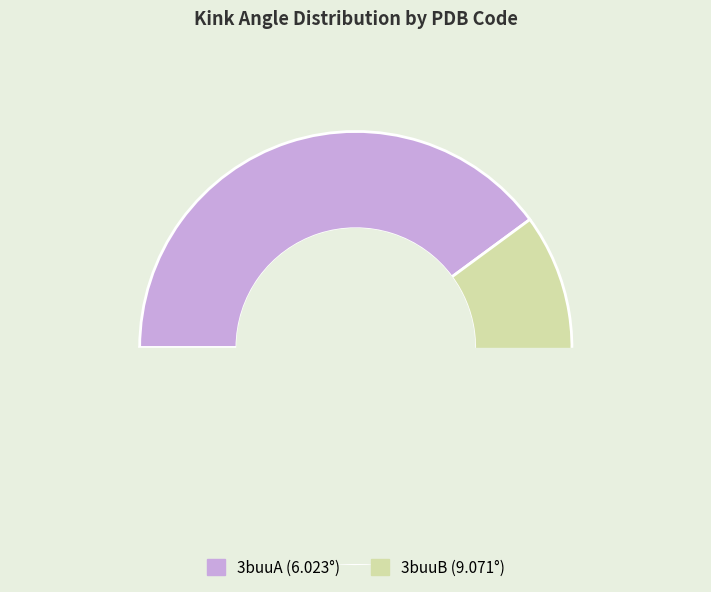

What is the change in value from 3buuA to 3buuB?

+3.0